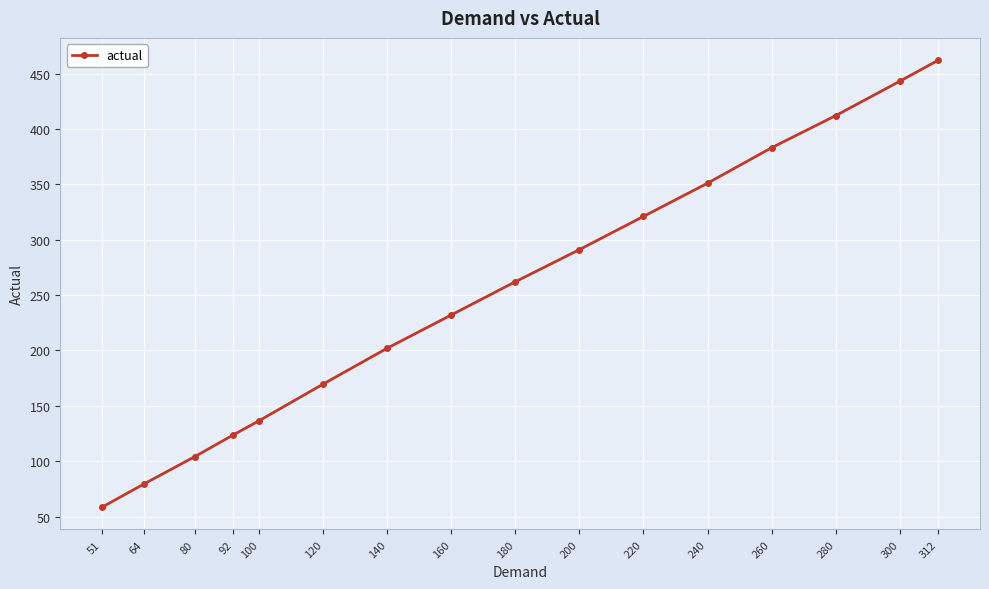

Reading left to right, extract all data points from this chart.

58.5	79.3	104.2	123.8	136.5	169.6	202.0	232.0	262.0	291.0	321.0	351.0	383.0	412.0	443.0	462.0